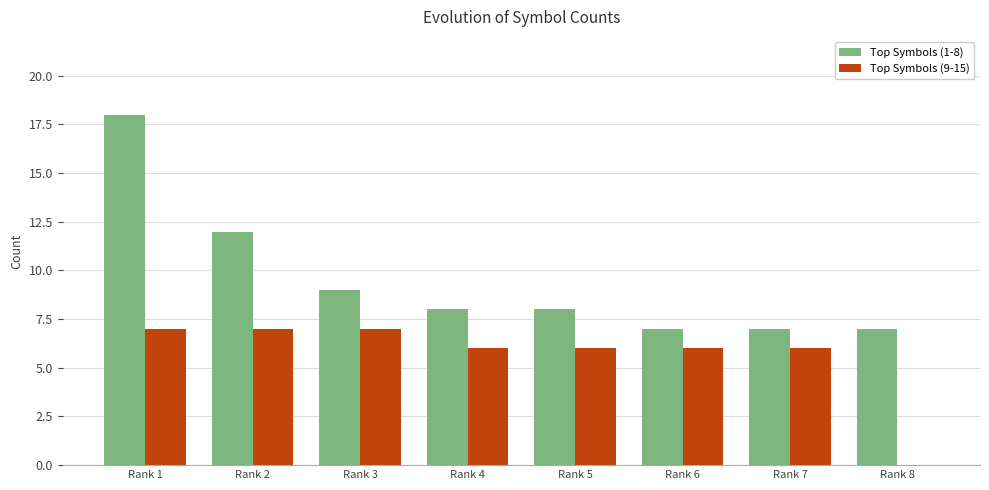

What is the maximum value for Top Symbols (1-8)?

18